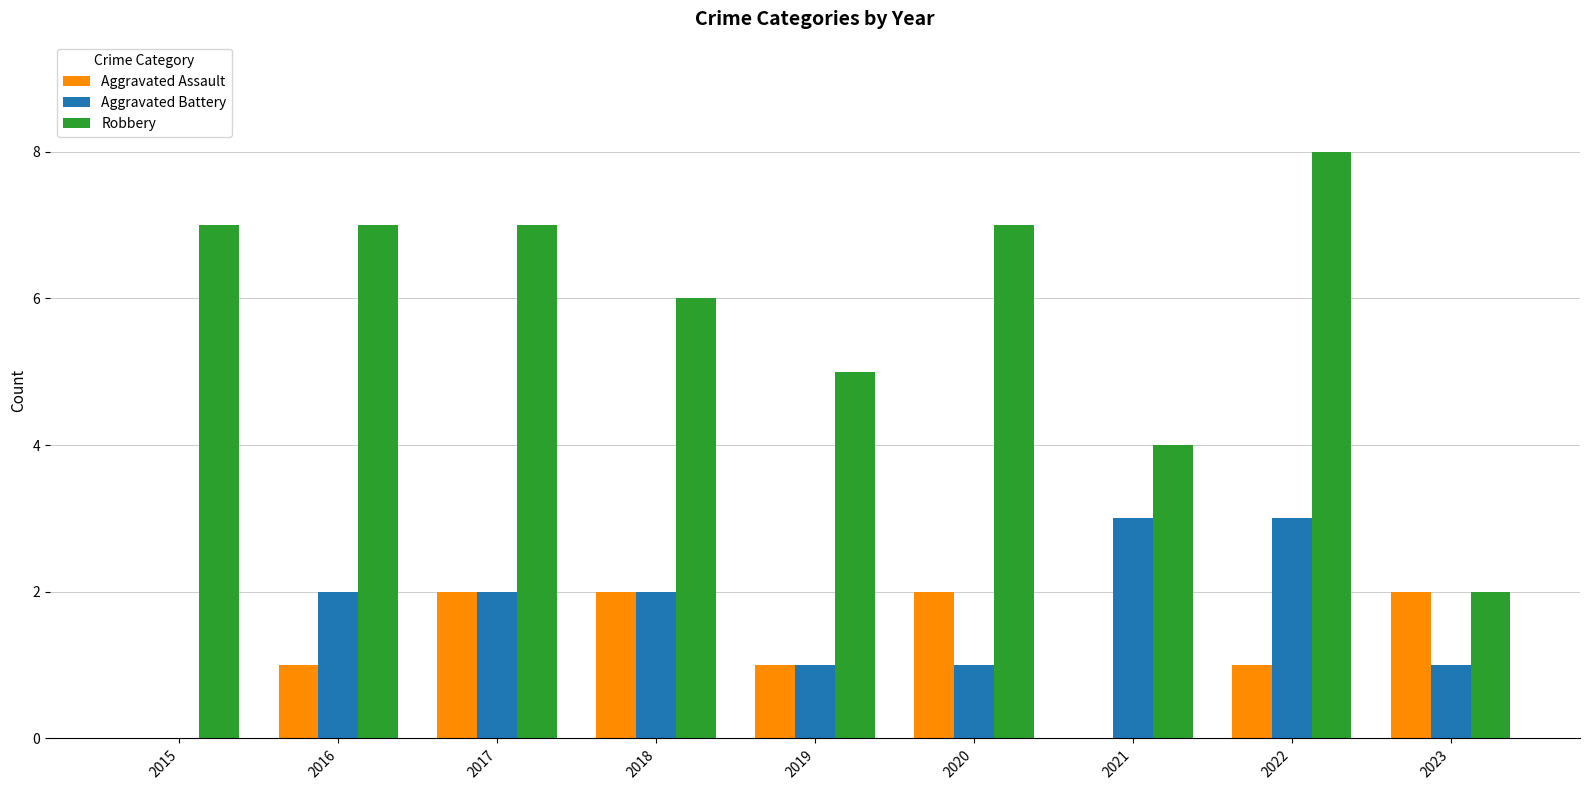

Which series changed the most between 2019 and 2022?

Robbery